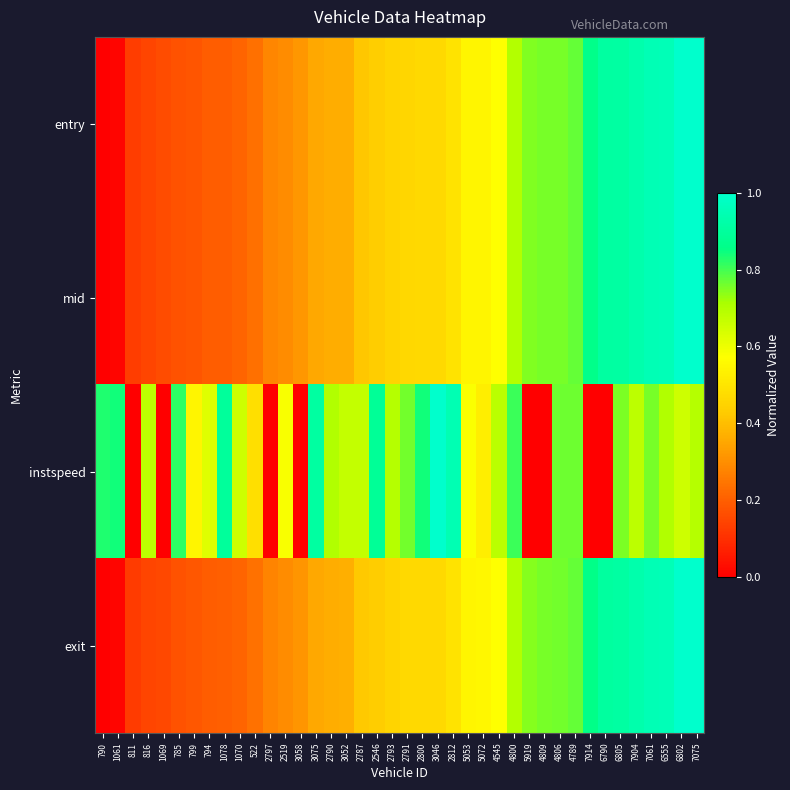

Reading left to right, transcribe all the data shown in this chart.

entry: 790=0.0	1061=0.0	811=0.1	816=0.1	1069=0.2	785=0.2	799=0.2	794=0.2	1078=0.2	1070=0.2	522=0.2	2797=0.3	2519=0.3	3058=0.3	3075=0.4	2790=0.4	3052=0.4	2787=0.4	2546=0.4	2793=0.5	2791=0.5	2800=0.5	3046=0.5	2812=0.5	5053=0.5	5072=0.5	4545=0.6	4800=0.7	5919=0.7	4809=0.8	4806=0.8	4789=0.8	7914=0.9	6790=0.9	6805=0.9	7904=0.9	7061=1.0	6555=1.0	6802=1.0	7075=1.0
mid: 790=0.0	1061=0.0	811=0.1	816=0.1	1069=0.2	785=0.2	799=0.2	794=0.2	1078=0.2	1070=0.2	522=0.2	2797=0.3	2519=0.3	3058=0.3	3075=0.4	2790=0.4	3052=0.4	2787=0.4	2546=0.4	2793=0.5	2791=0.5	2800=0.5	3046=0.5	2812=0.5	5053=0.5	5072=0.5	4545=0.6	4800=0.7	5919=0.7	4809=0.8	4806=0.8	4789=0.8	7914=0.9	6790=0.9	6805=0.9	7904=0.9	7061=1.0	6555=1.0	6802=1.0	7075=1.0
instspeed: 790=0.8	1061=0.8	811=0.0	816=0.7	1069=0.0	785=0.8	799=0.5	794=0.6	1078=0.9	1070=0.7	522=0.5	2797=0.0	2519=0.6	3058=0.0	3075=0.9	2790=0.7	3052=0.7	2787=0.7	2546=0.9	2793=0.7	2791=0.8	2800=0.8	3046=1.0	2812=0.9	5053=0.6	5072=0.5	4545=0.7	4800=0.8	5919=0.0	4809=0.0	4806=0.8	4789=0.8	7914=0.0	6790=0.0	6805=0.8	7904=0.7	7061=0.8	6555=0.7	6802=0.7	7075=0.7
exit: 790=0.0	1061=0.0	811=0.1	816=0.1	1069=0.2	785=0.2	799=0.2	794=0.2	1078=0.2	1070=0.2	522=0.2	2797=0.3	2519=0.3	3058=0.3	3075=0.4	2790=0.4	3052=0.4	2787=0.4	2546=0.4	2793=0.5	2791=0.5	2800=0.5	3046=0.5	2812=0.5	5053=0.5	5072=0.5	4545=0.6	4800=0.7	5919=0.7	4809=0.8	4806=0.8	4789=0.8	7914=0.9	6790=0.9	6805=0.9	7904=0.9	7061=1.0	6555=1.0	6802=1.0	7075=1.0